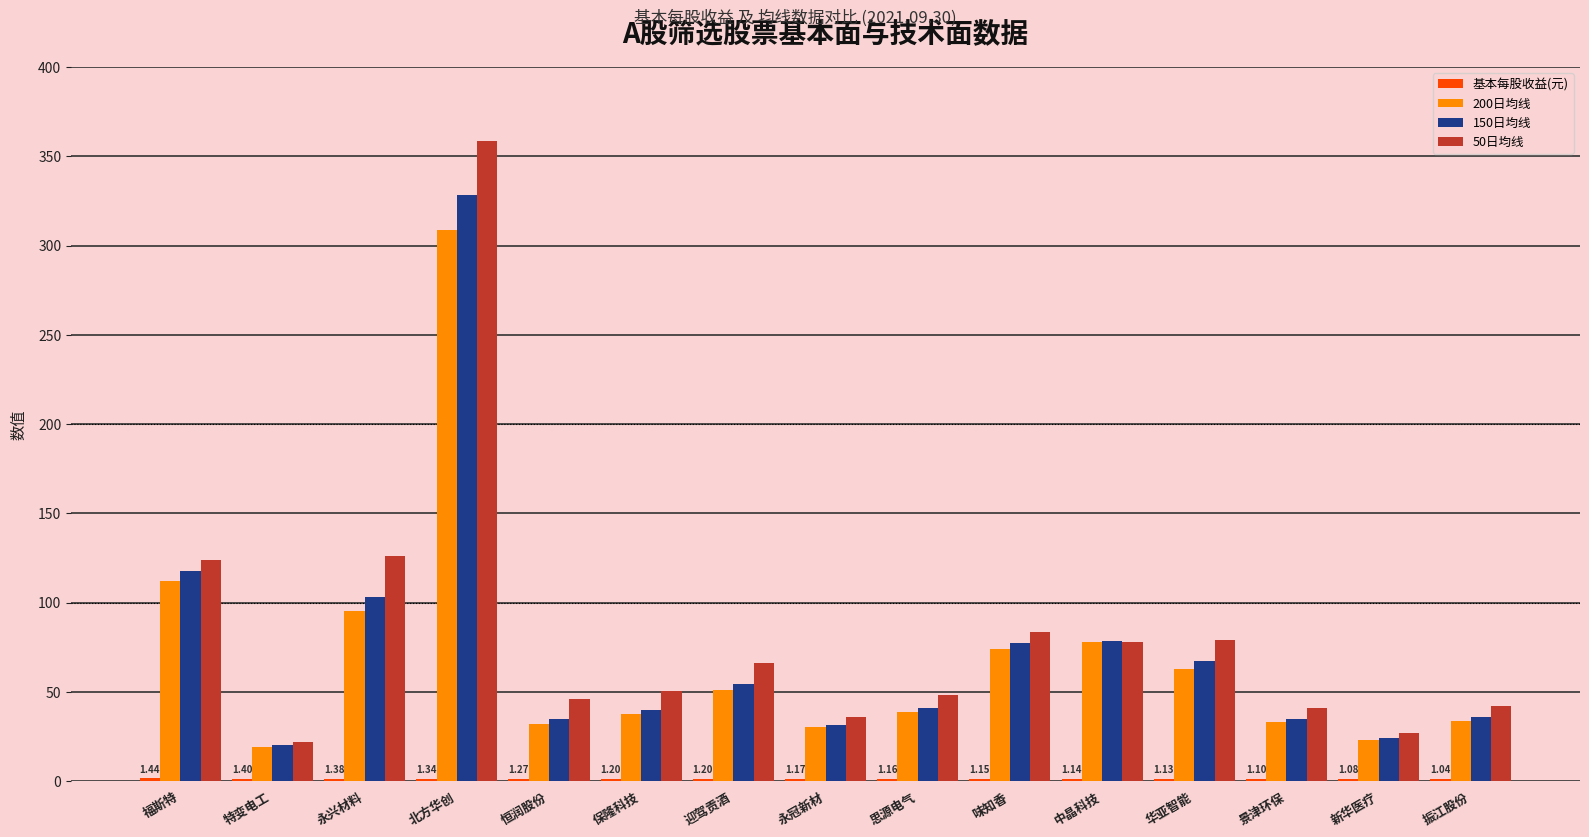

Where is 150日均线 nearest to the value 174?

福斯特